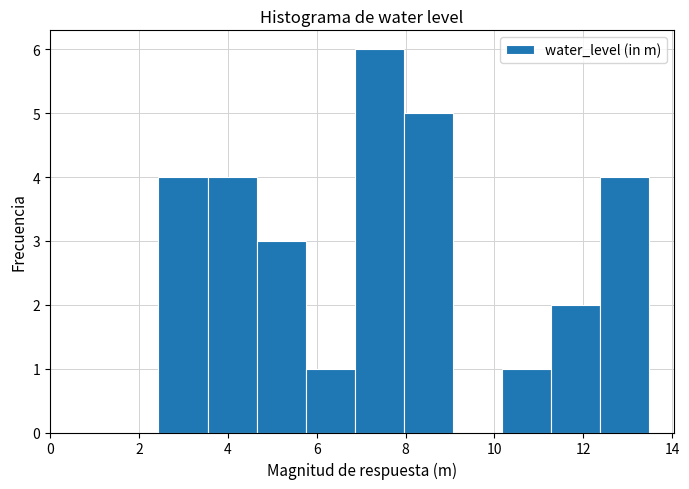

How tall is the bar that spans 6.8 to 8.0 on the x-axis? Neither the bar edges nor the heights are printed on the chart, so give them approximately, as read against the axes.

6